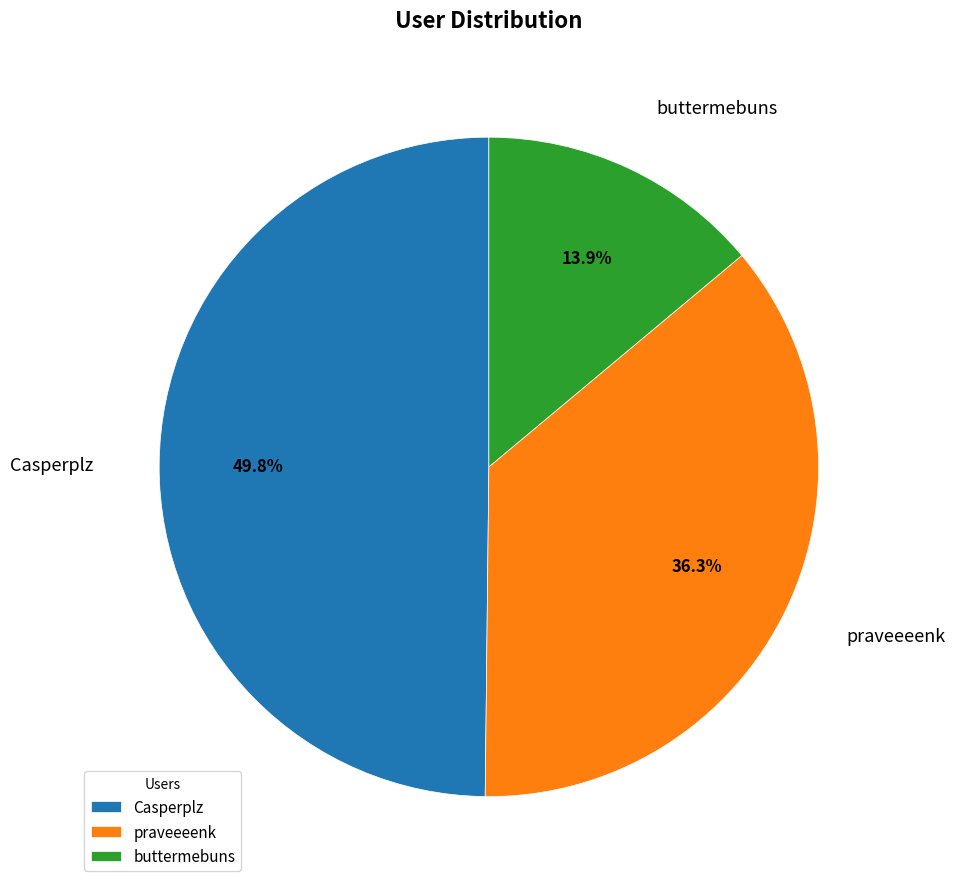

Is it true that buttermebuns is 14% of the pie?

True